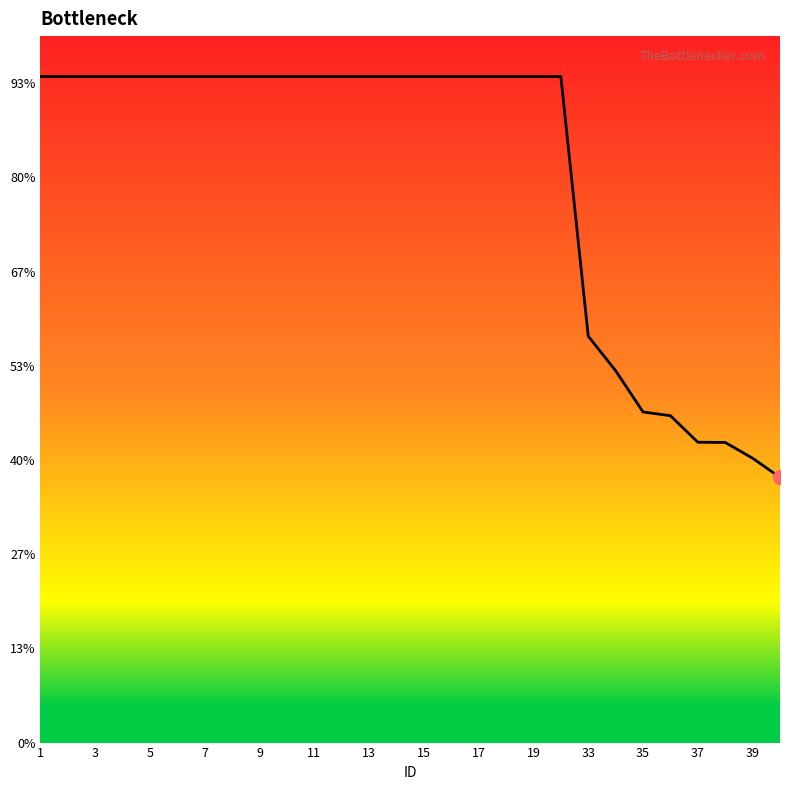

Does the chart have visible grid lines?

No